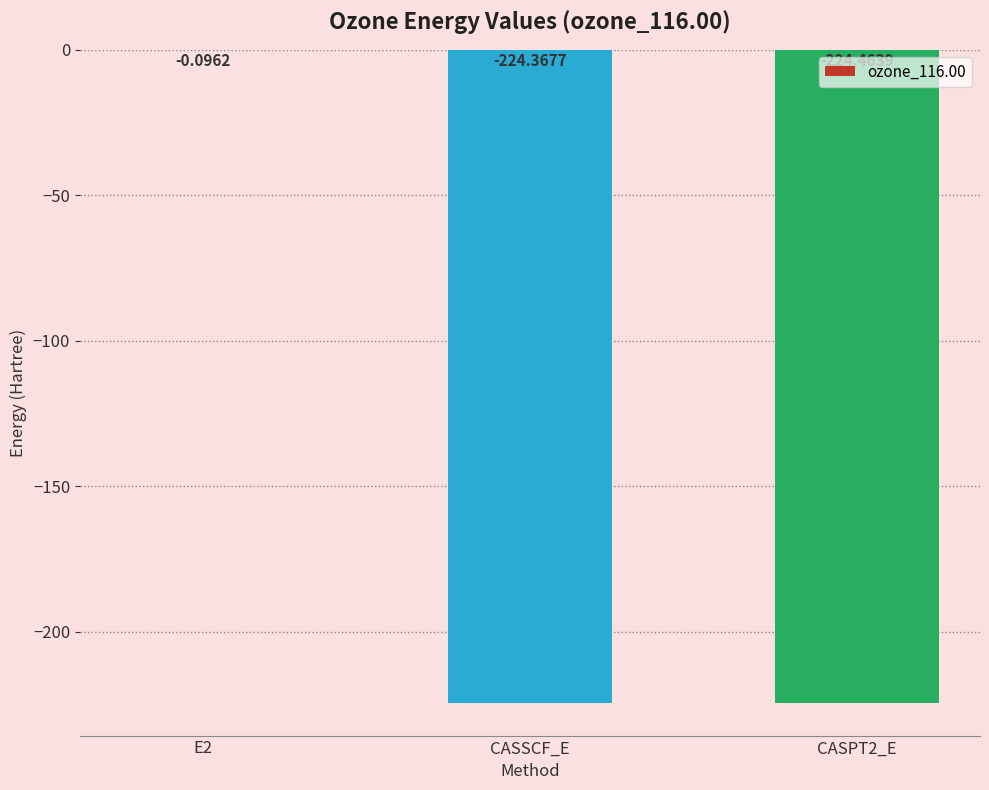

Where is the data nearest to the value -112?

E2